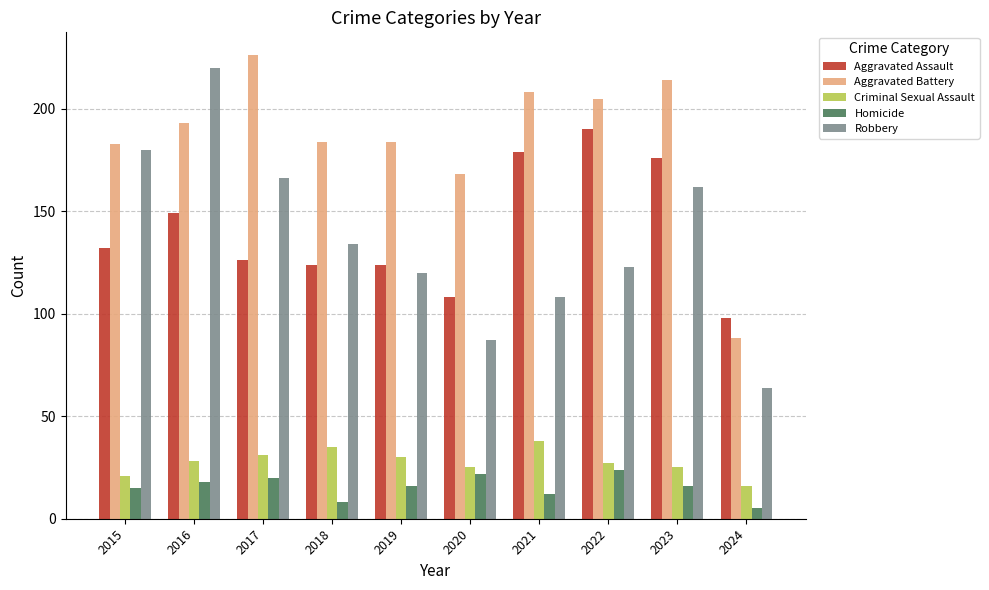

At which label is Robbery closest to 142?

2018